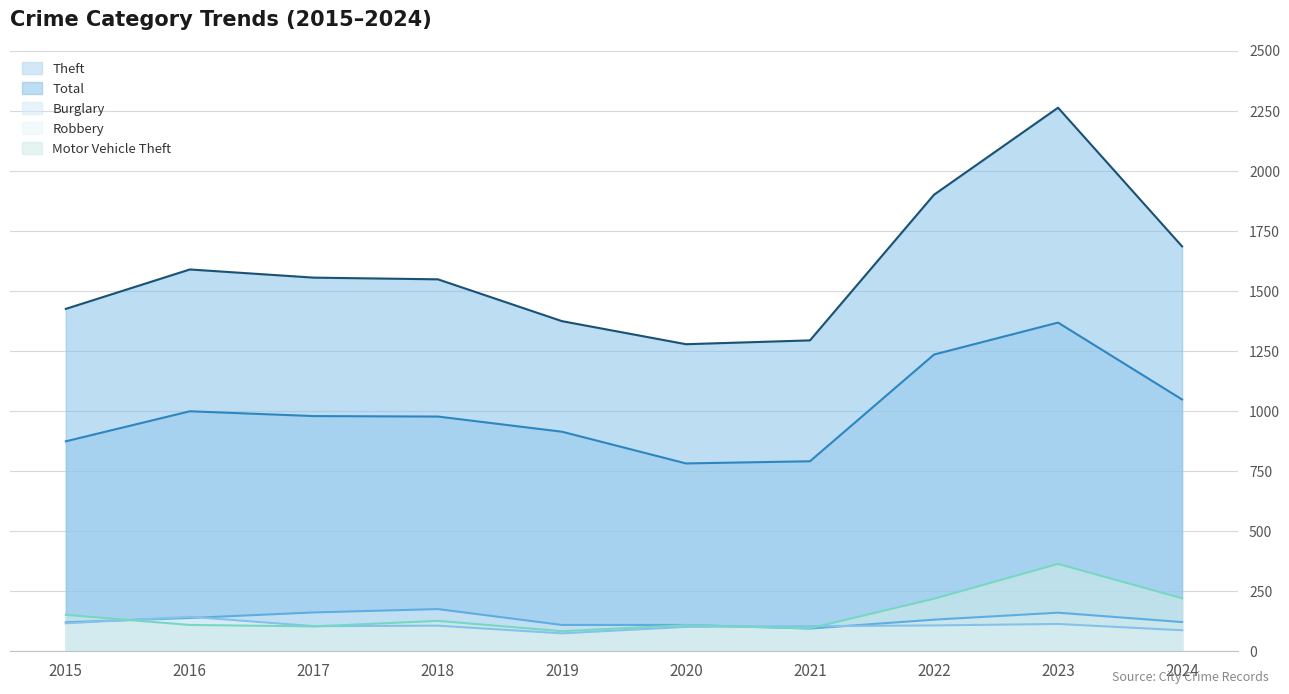

What is the minimum value for Burglary?

95